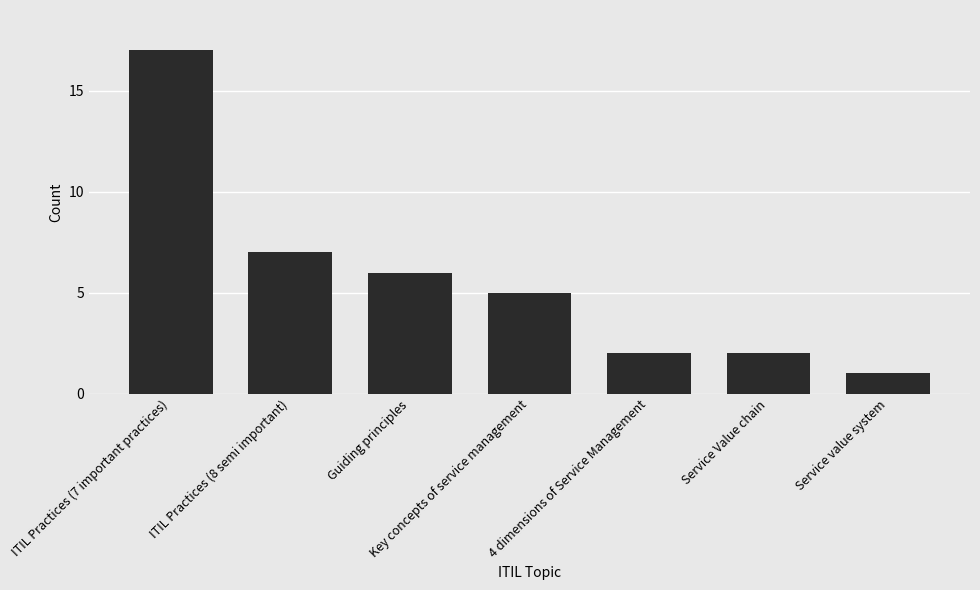

What is the average value?

6